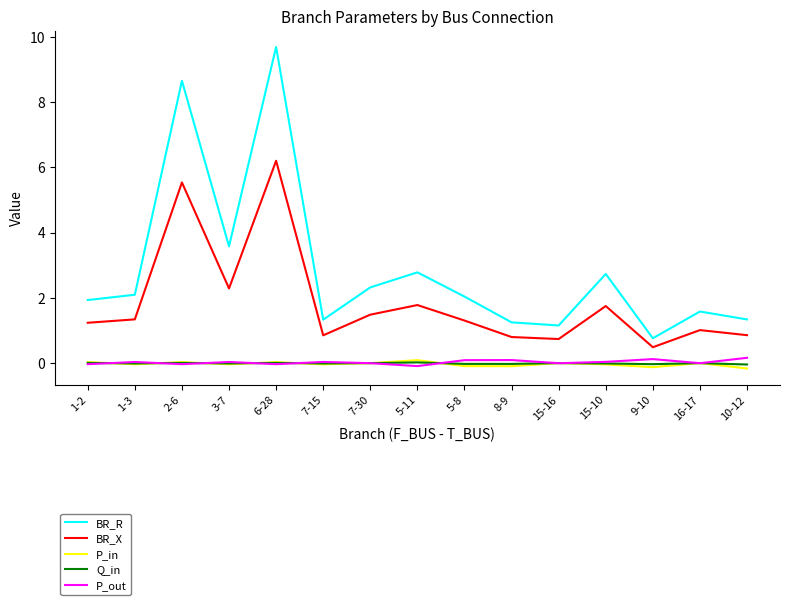

Is the value of Q_in at 6-28 greater than the value of BR_X at 9-10?

No